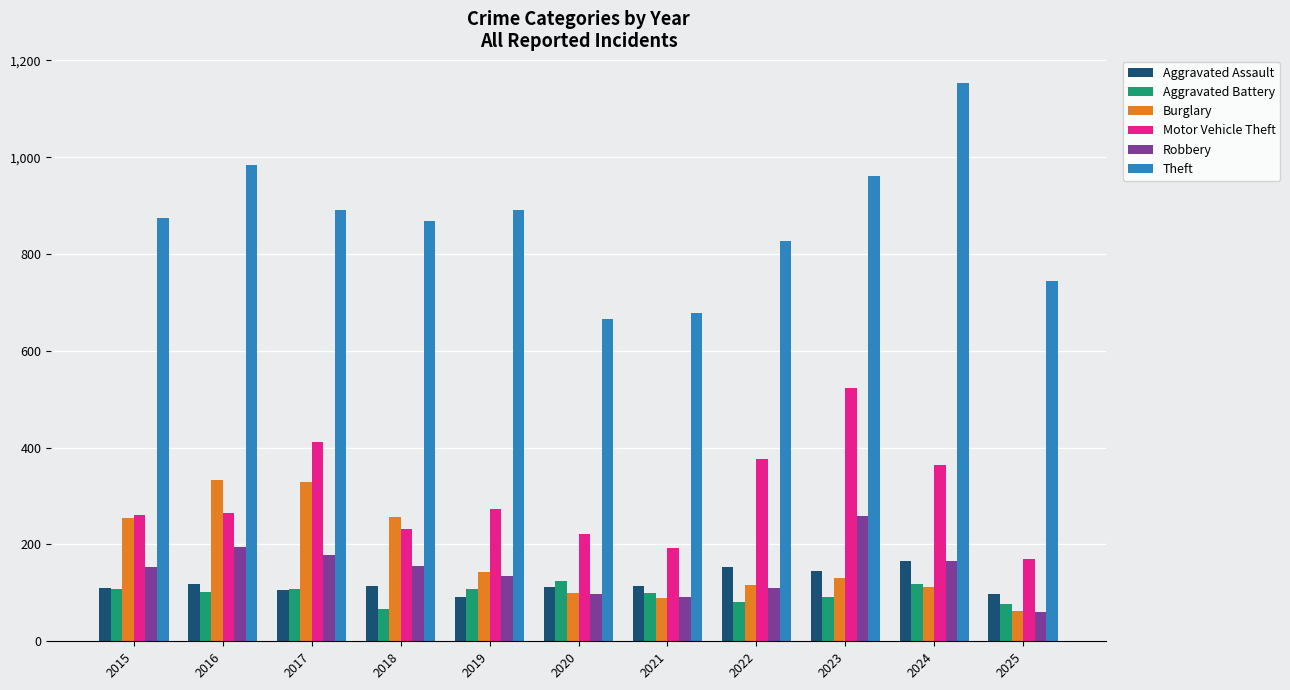

What is the value of the Aggravated Assault bar at the 2nd from the left?

118